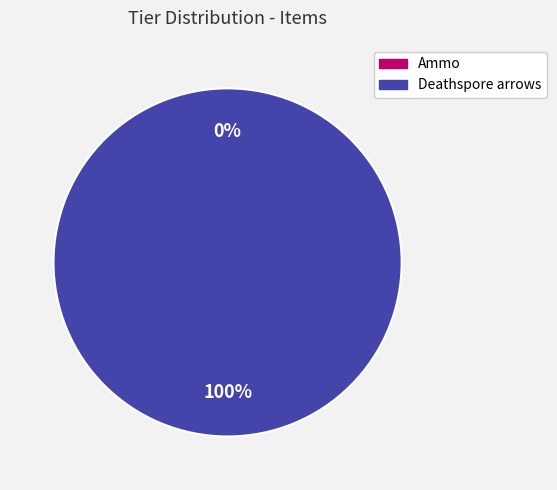

To the nearest percent, what percentage of the pie is Deathspore arrows?

100%